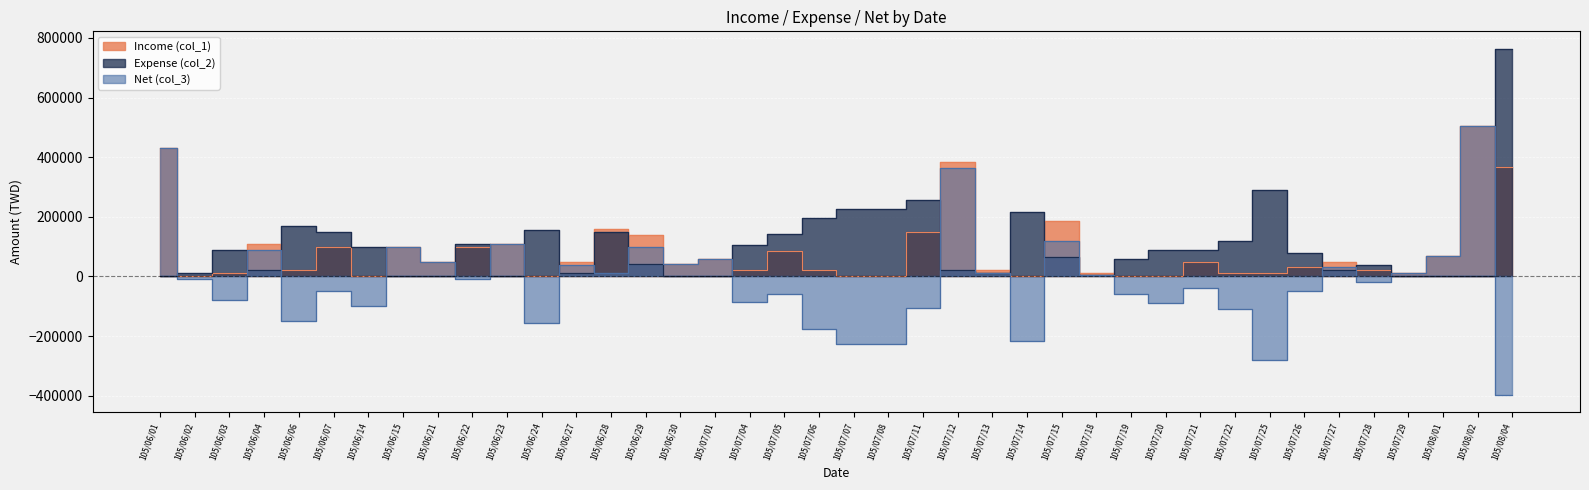

Where does the Income (col_1) series first go above 50000?

105/06/01